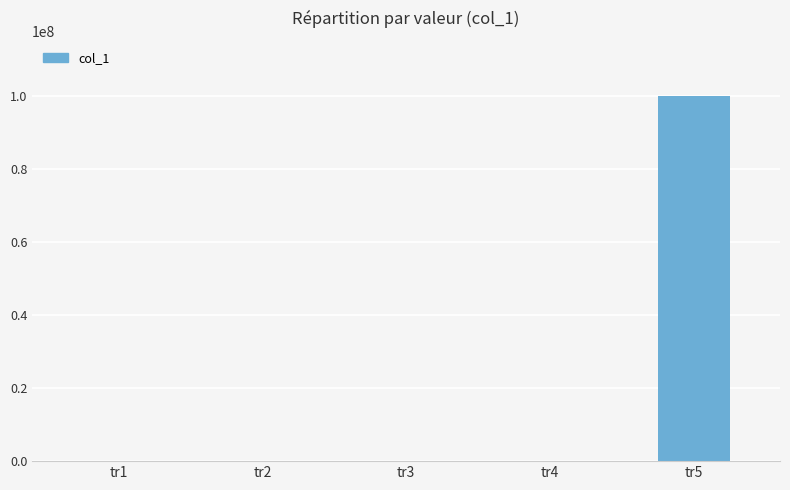

What is the sum of all values?

100000111